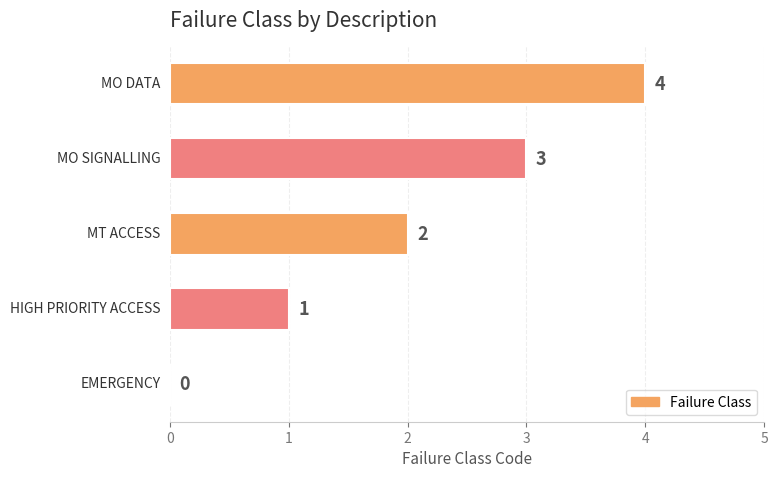

What is the sum of all values?

10